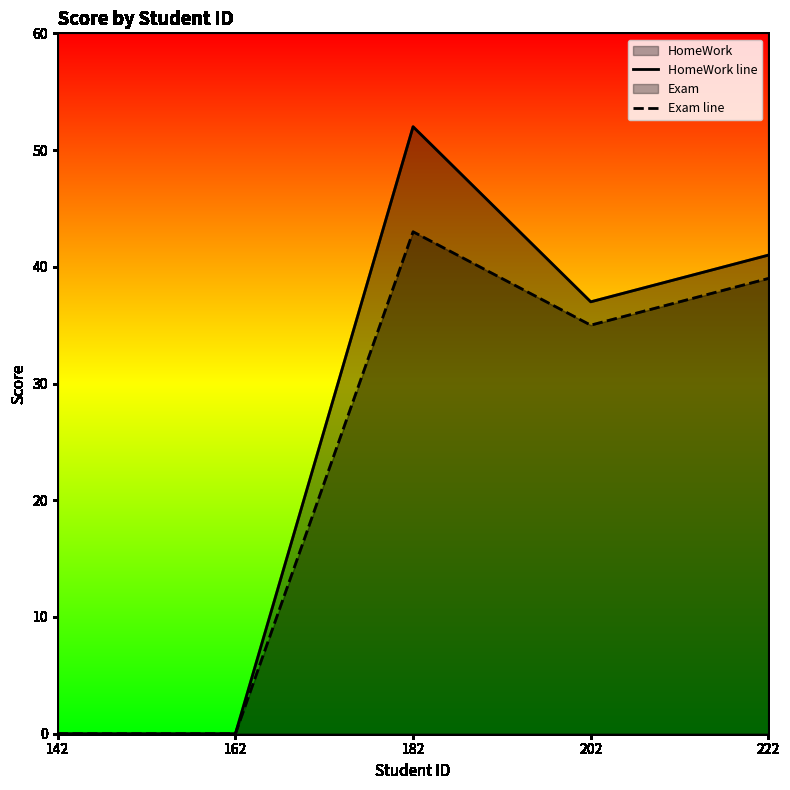

Which has a higher value, 142 or 182?

182